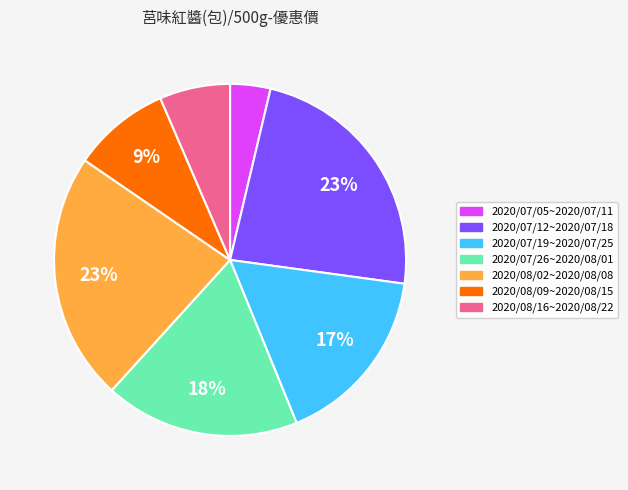

True or false: 2020/07/05~2020/07/11 accounts for 15% of the total.

False